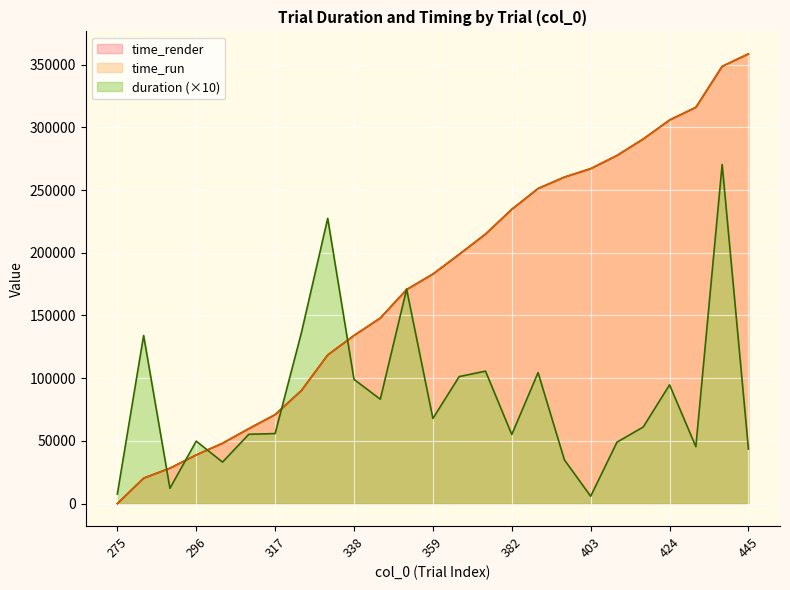

Where is the first local minimum for duration?

289